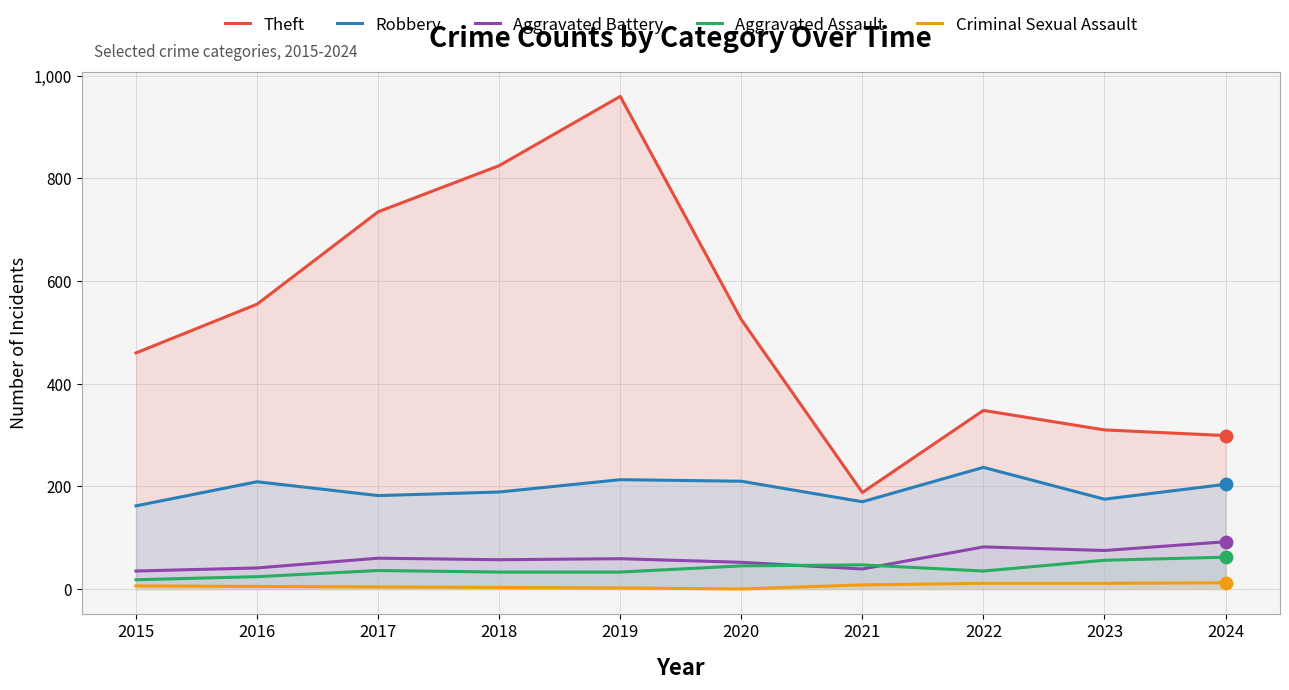

Which series has the widest spread of Y values?

Theft